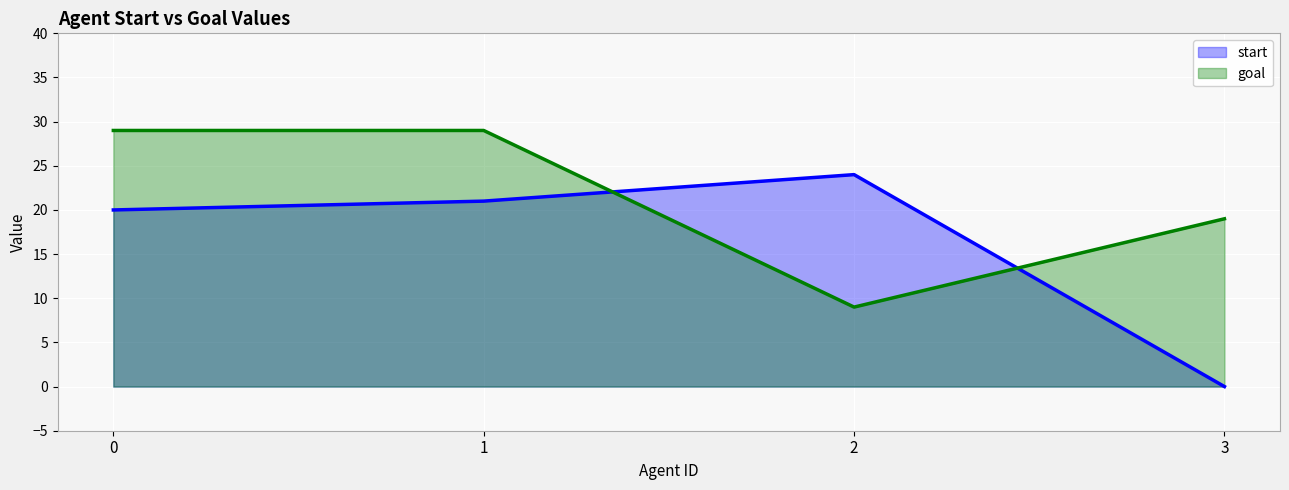

Which series has the largest total across all categories?

goal